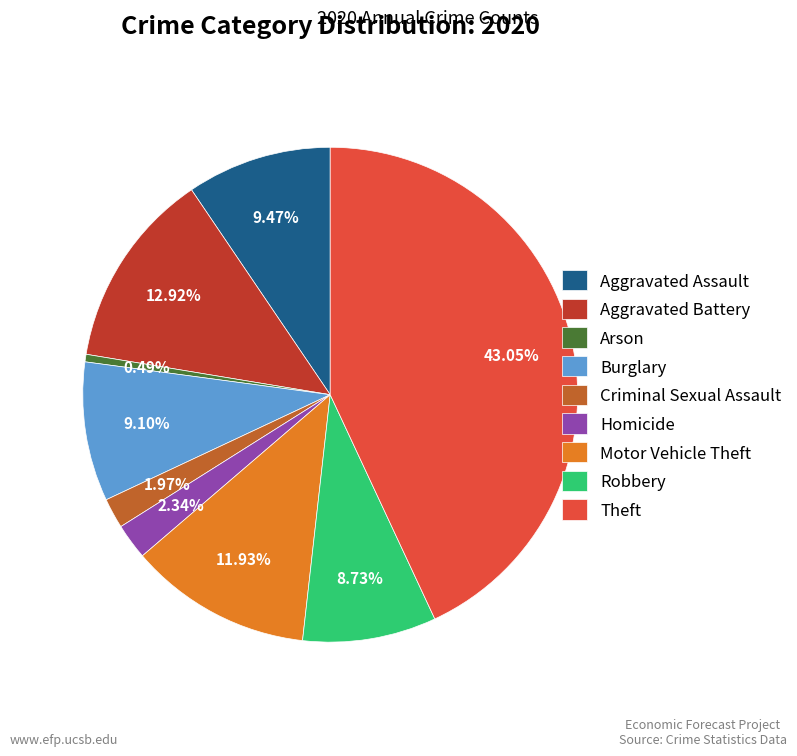

Is there any slice that represents more than half of the pie?

No